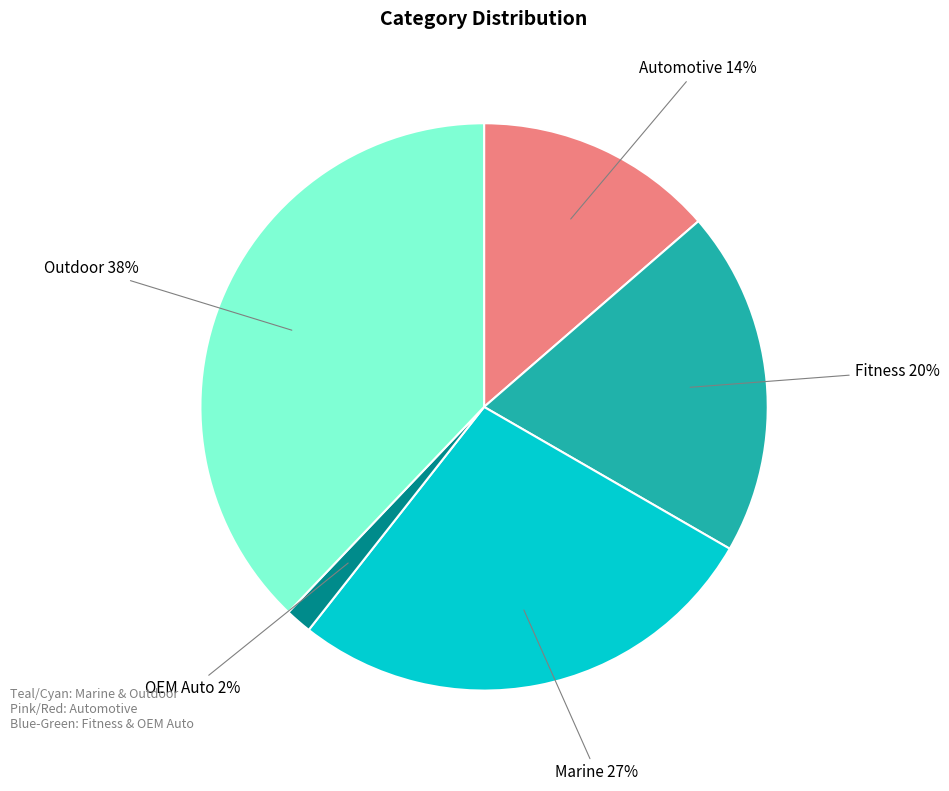

Does any single category account for the majority?

No